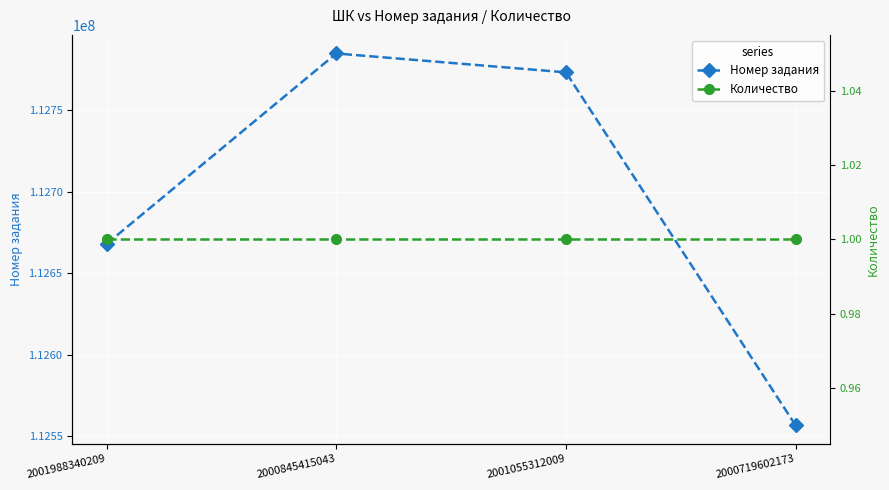

Rank the categories by Количество value from highest to lowest.

2001988340209, 2000845415043, 2001055312009, 2000719602173